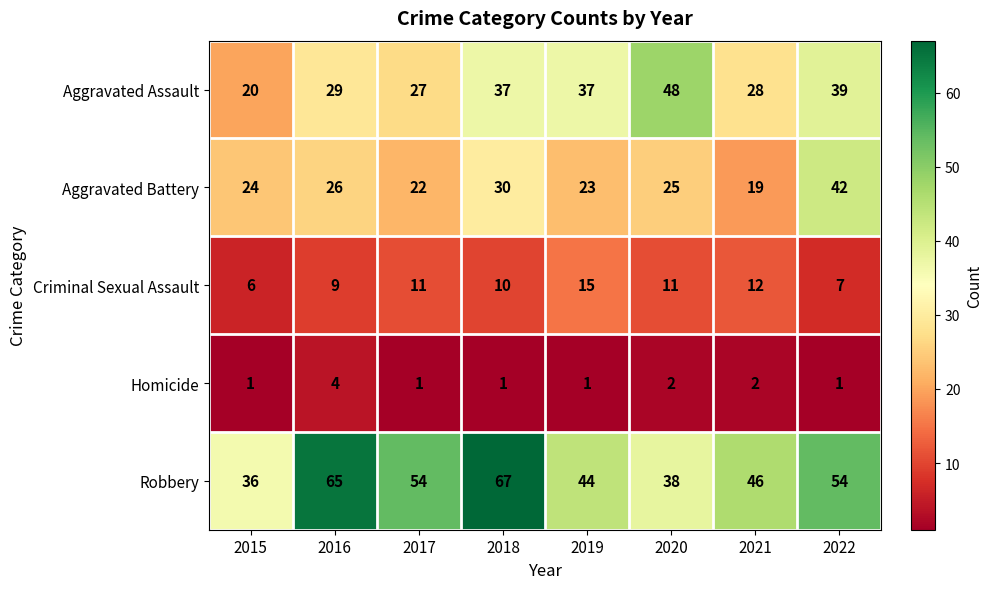

What is the greatest value displayed?

67